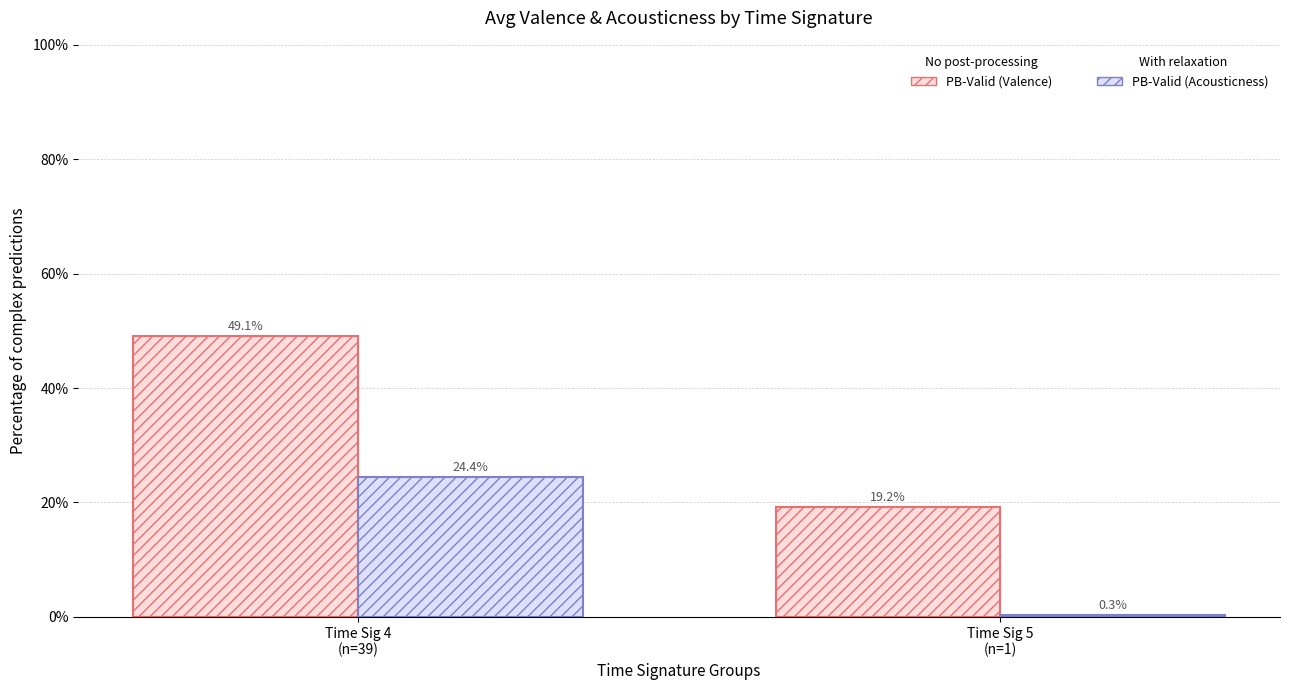

What is the maximum value shown in the chart?

49.1